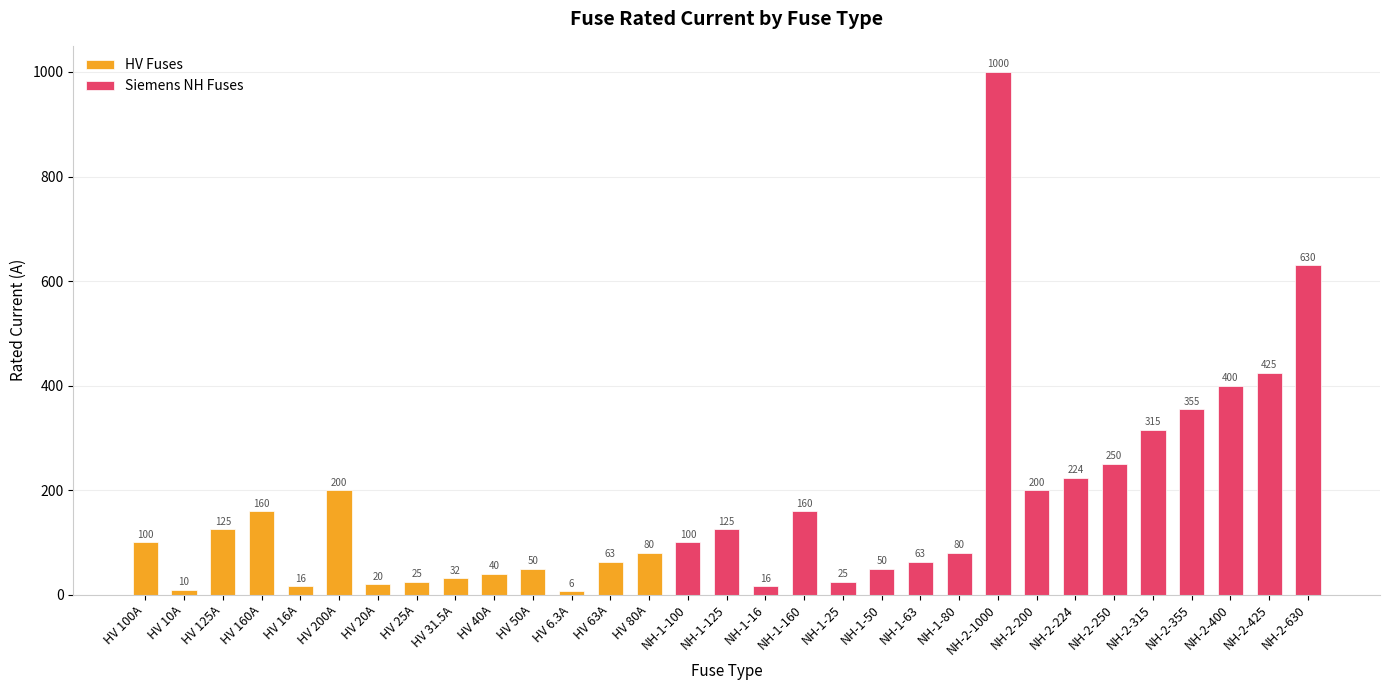

Reading left to right, list all the values displayed in this chart.

100.0	10.0	125.0	160.0	16.0	200.0	20.0	25.0	31.5	40.0	50.0	6.3	63.0	80.0	100.0	125.0	16.0	160.0	25.0	50.0	63.0	80.0	1000.0	200.0	224.0	250.0	315.0	355.0	400.0	425.0	630.0